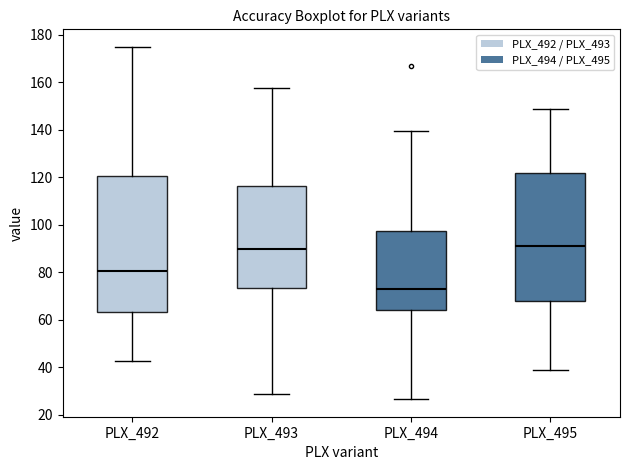

Which box is the tallest, from its lower edge to its upper edge?

PLX_492